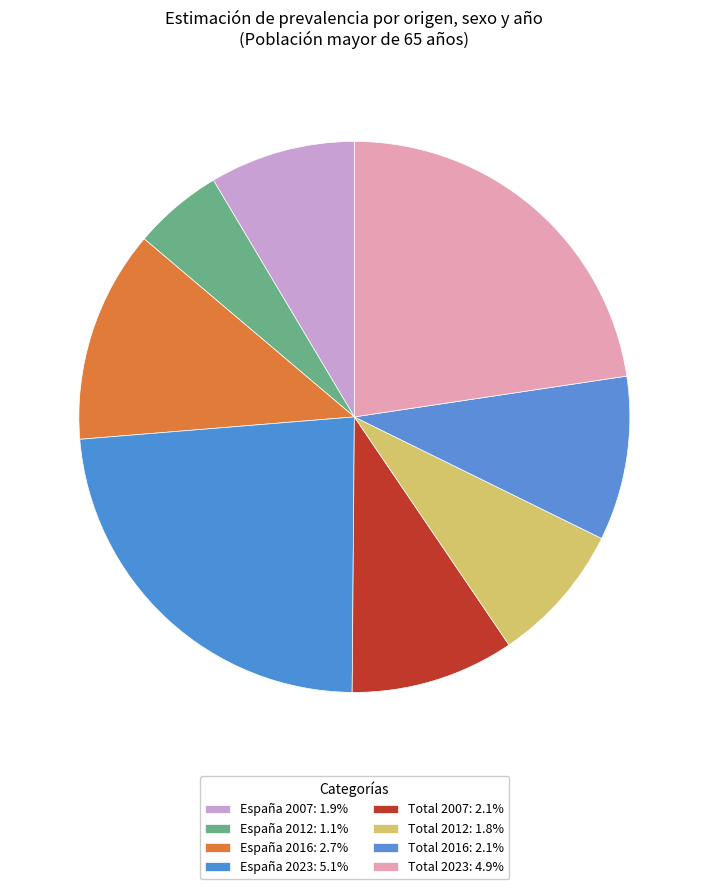

Between Total 2012 and Total 2016, which is larger?

Total 2016